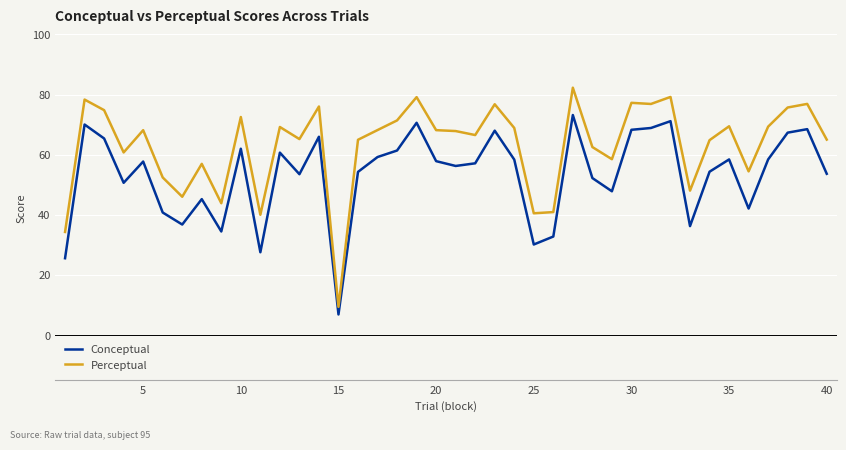

True or false: Perceptual has more than 1 points higher than both neighbors.

True